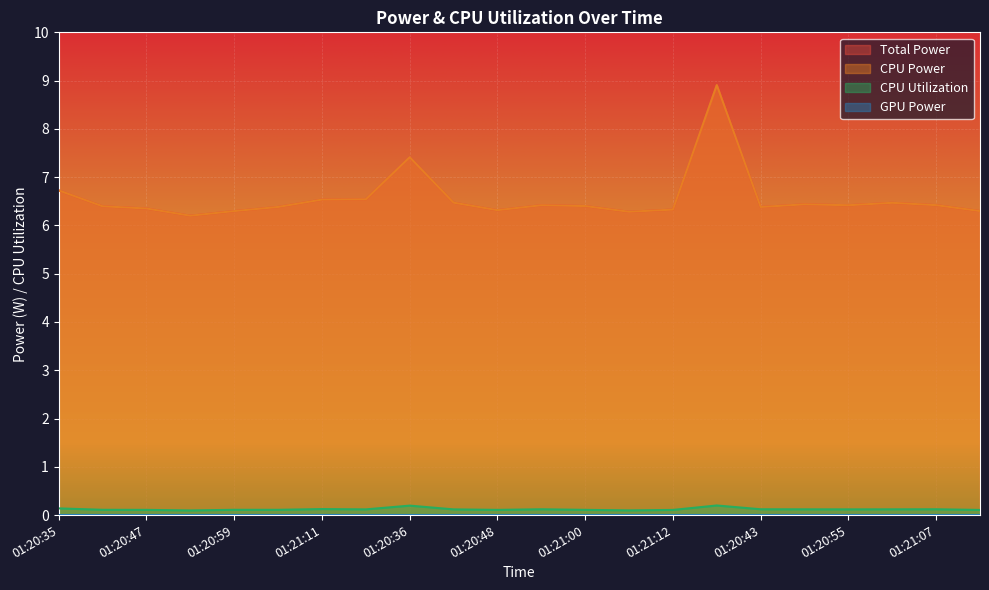

Reading right to left, list all the values displayed in this chart.

Total Power: 01:21:13=6.3	01:21:07=6.4	01:21:01=6.5	01:20:55=6.4	01:20:49=6.4	01:20:43=6.4	01:20:37=8.9	01:21:12=6.3	01:21:06=6.3	01:21:00=6.4	01:20:54=6.4	01:20:48=6.3	01:20:42=6.5	01:20:36=7.4	01:21:14=6.5	01:21:11=6.5	01:21:05=6.4	01:20:59=6.3	01:20:53=6.2	01:20:47=6.4	01:20:41=6.4	01:20:35=6.7
CPU Power: 01:21:13=6.3	01:21:07=6.4	01:21:01=6.5	01:20:55=6.4	01:20:49=6.4	01:20:43=6.4	01:20:37=8.9	01:21:12=6.3	01:21:06=6.3	01:21:00=6.4	01:20:54=6.4	01:20:48=6.3	01:20:42=6.5	01:20:36=7.4	01:21:14=6.5	01:21:11=6.5	01:21:05=6.4	01:20:59=6.3	01:20:53=6.2	01:20:47=6.4	01:20:41=6.4	01:20:35=6.7
CPU Utilization: 01:21:13=0.1	01:21:07=0.1	01:21:01=0.1	01:20:55=0.1	01:20:49=0.1	01:20:43=0.1	01:20:37=0.2	01:21:12=0.1	01:21:06=0.1	01:21:00=0.1	01:20:54=0.1	01:20:48=0.1	01:20:42=0.1	01:20:36=0.2	01:21:14=0.1	01:21:11=0.1	01:21:05=0.1	01:20:59=0.1	01:20:53=0.1	01:20:47=0.1	01:20:41=0.1	01:20:35=0.1